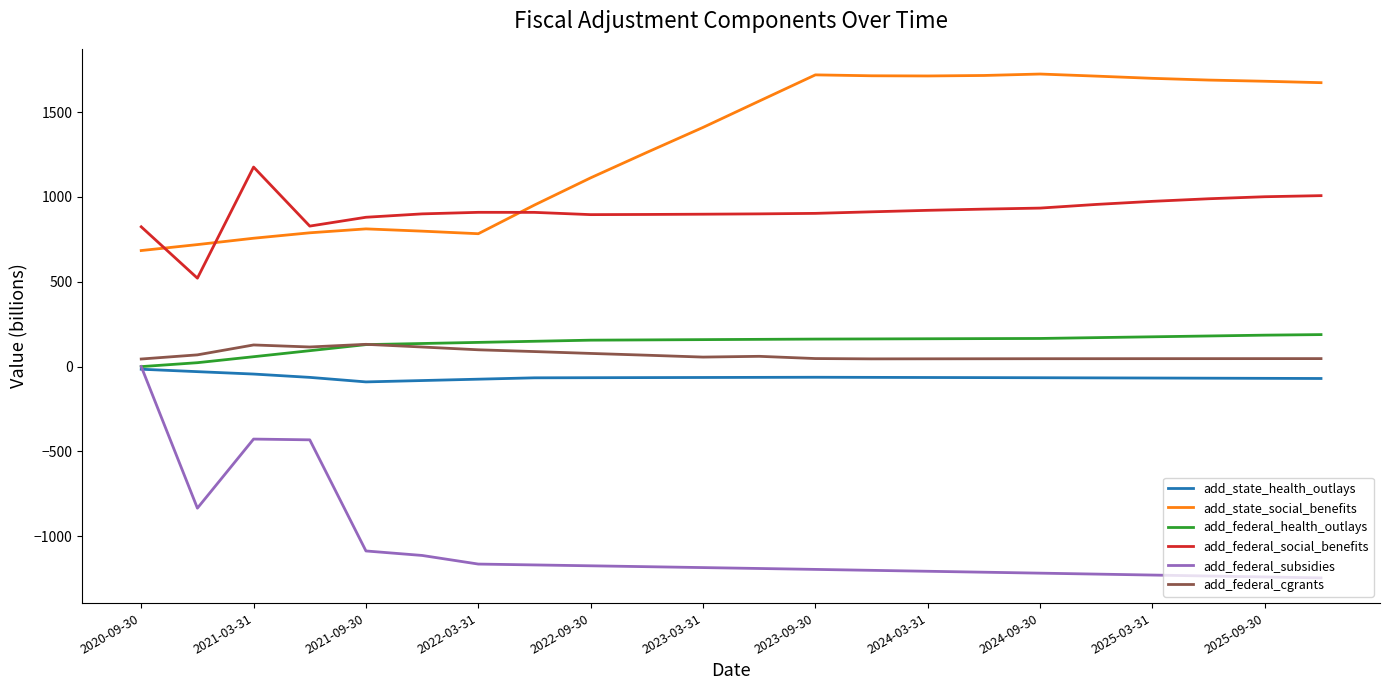

Which series has the largest total across all categories?

add_state_social_benefits